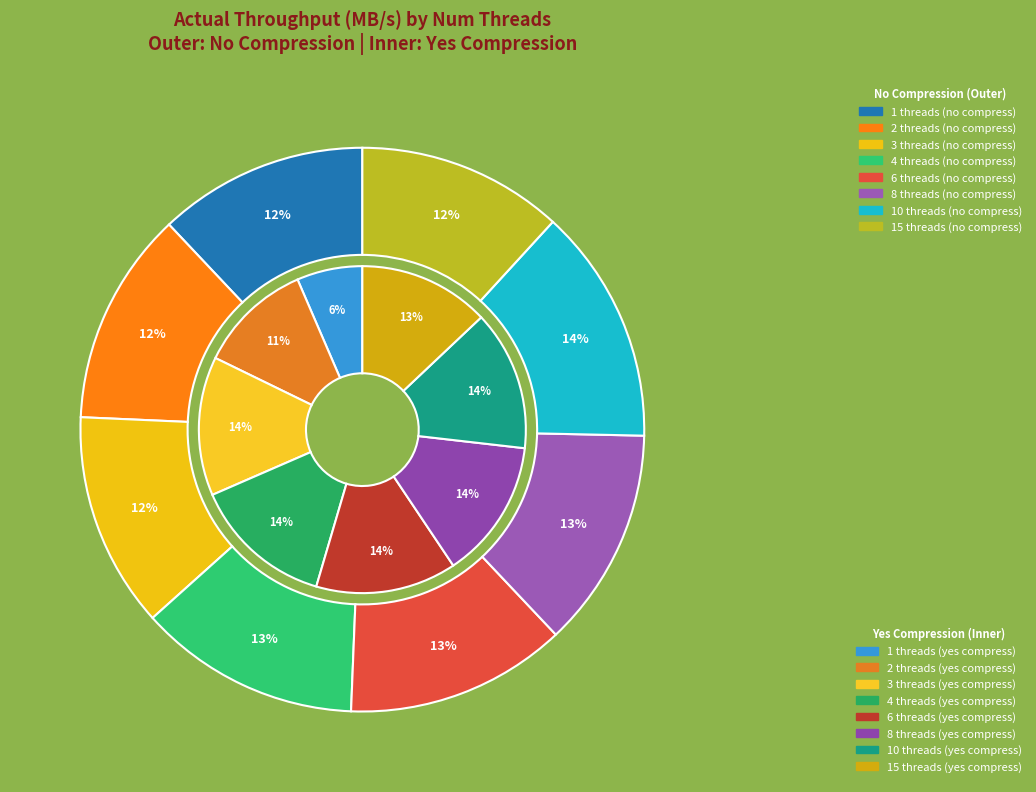

Combined, do 8 and 3 account for over 50%?

No